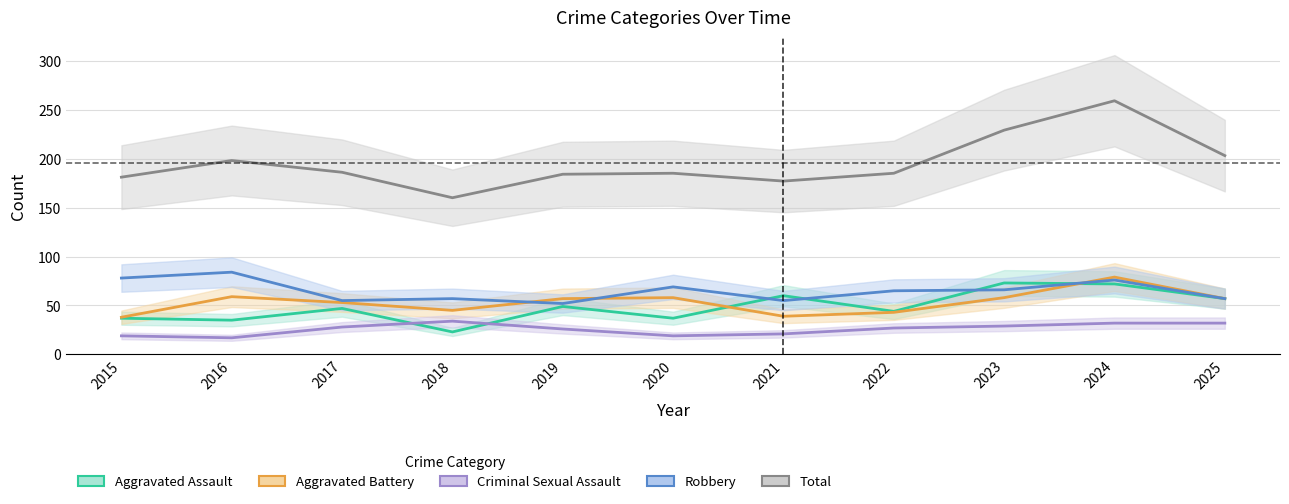

Rank the series by their maximum value, from highest to lowest.

Total, Robbery, Aggravated Battery, Aggravated Assault, Criminal Sexual Assault